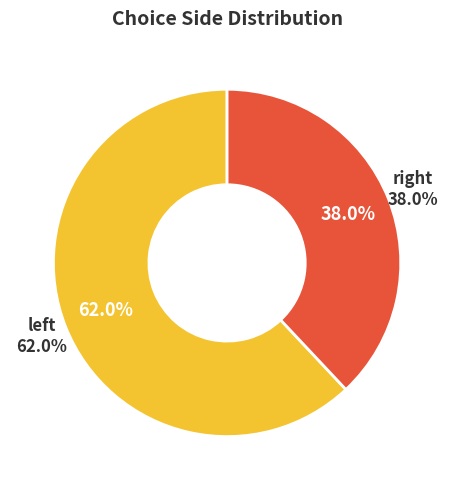

Rank the categories by value from lowest to highest.

right, left